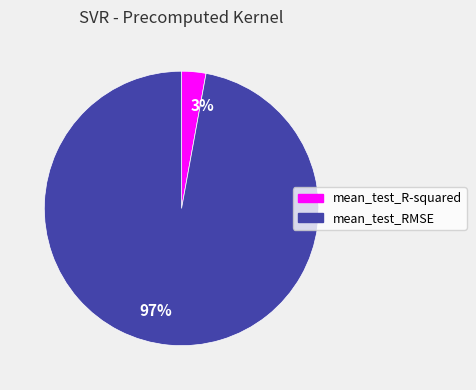

What is the smallest slice in the pie chart?

mean_test_R-squared